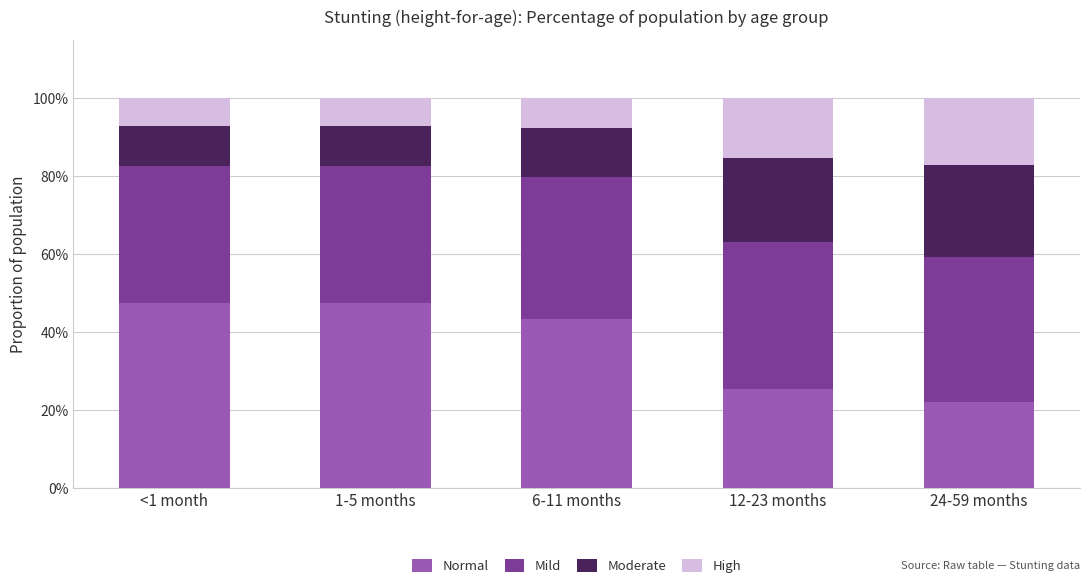

The Normal series shows 0.4 at 6-11 months. True or false?

True